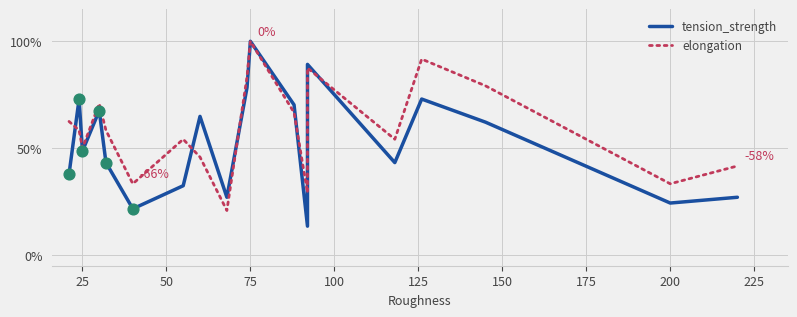

At how many categories does at least one series exceed 21?

20